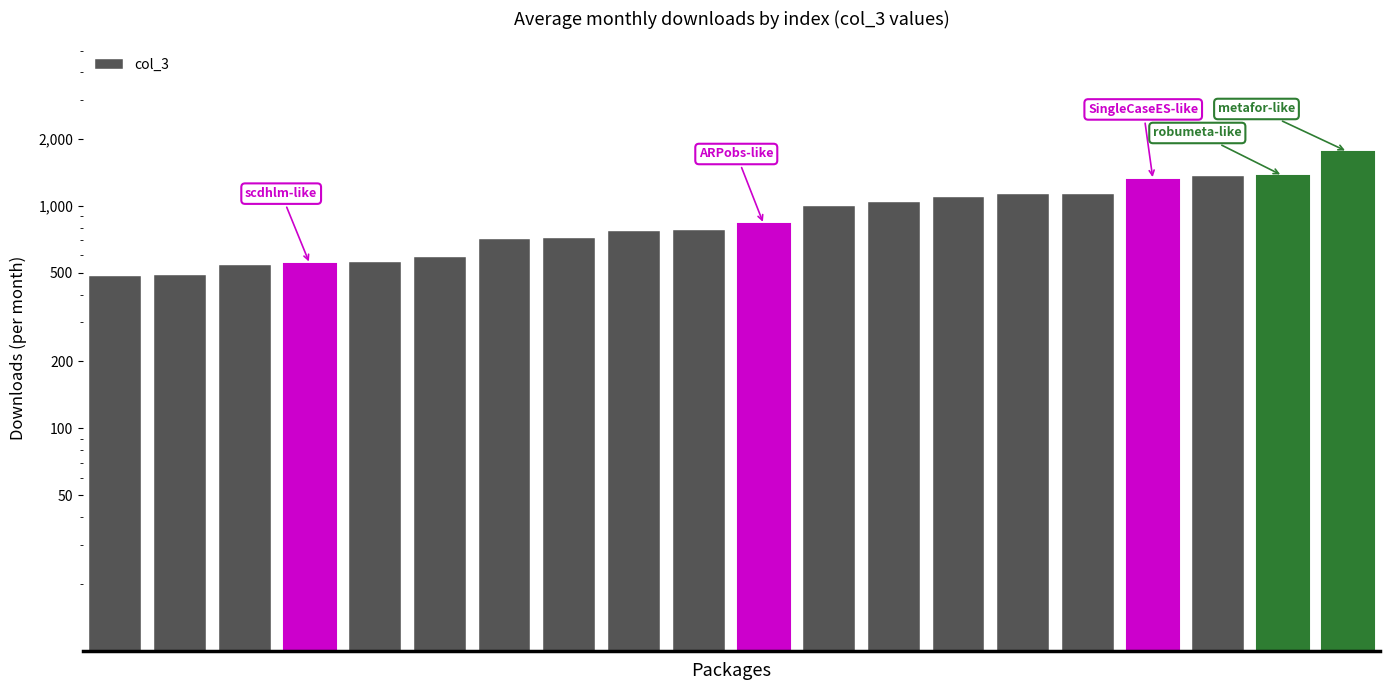

What is the difference between the maximum and minimum values?

1273